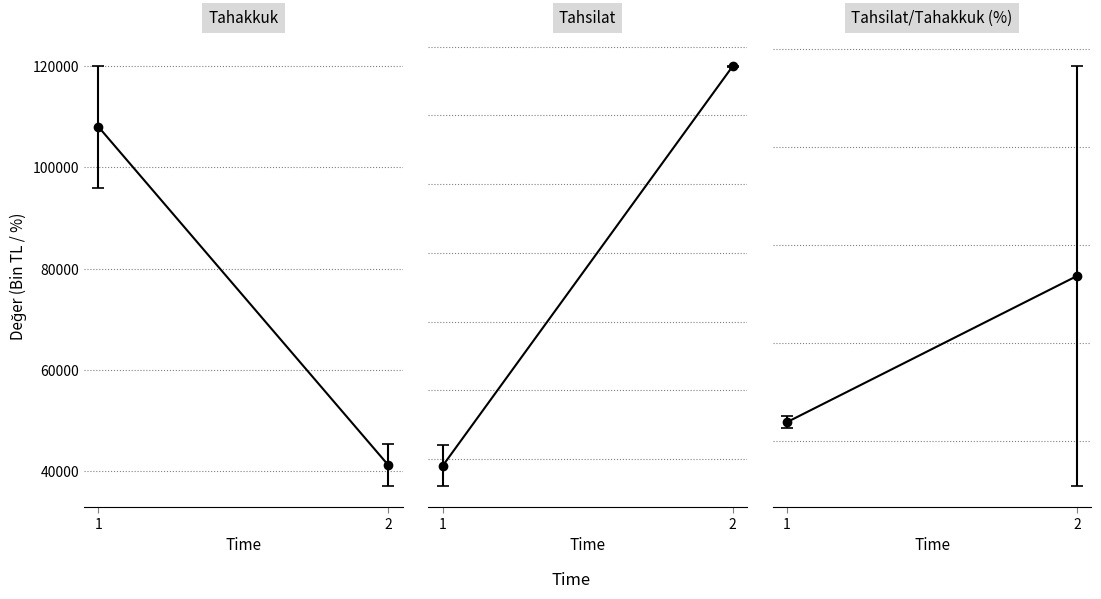

The tahsilat series shows 10189.6 at 5. True or false?

False